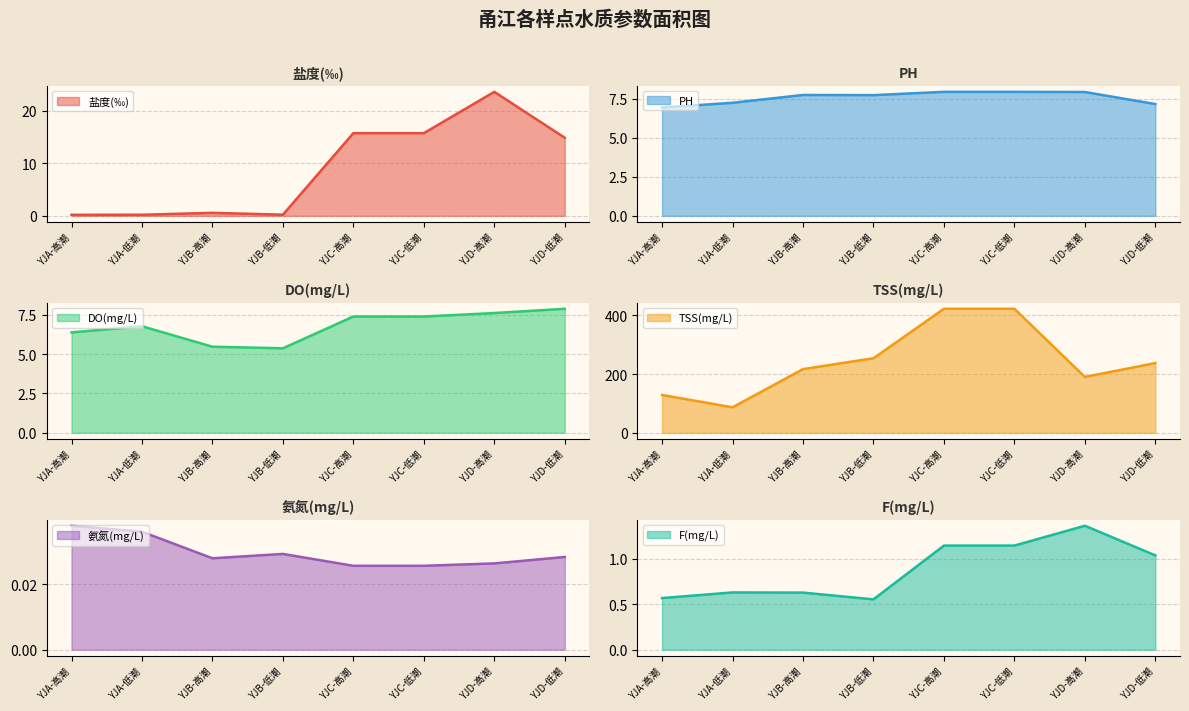

What is the maximum value for PH?

7.9